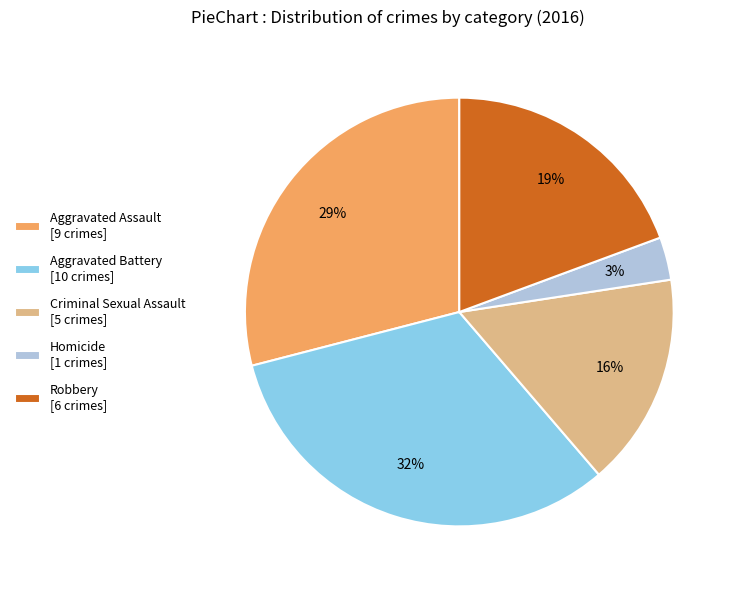

To the nearest percent, what portion does Aggravated Assault represent?

29%